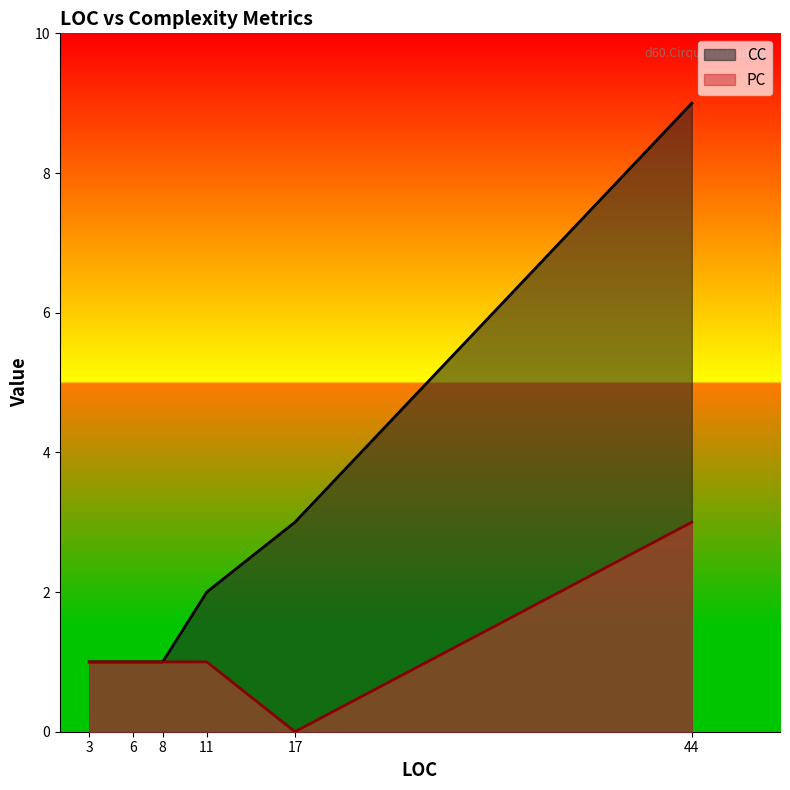

Is the value of CC at 6 greater than the value of PC at 44?

No